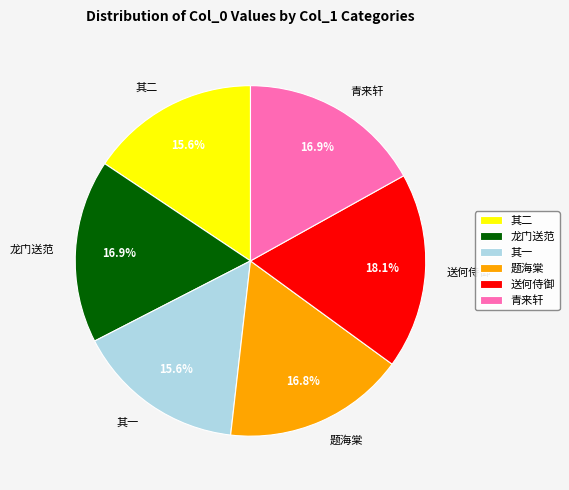

How many slices are in this pie chart?

6